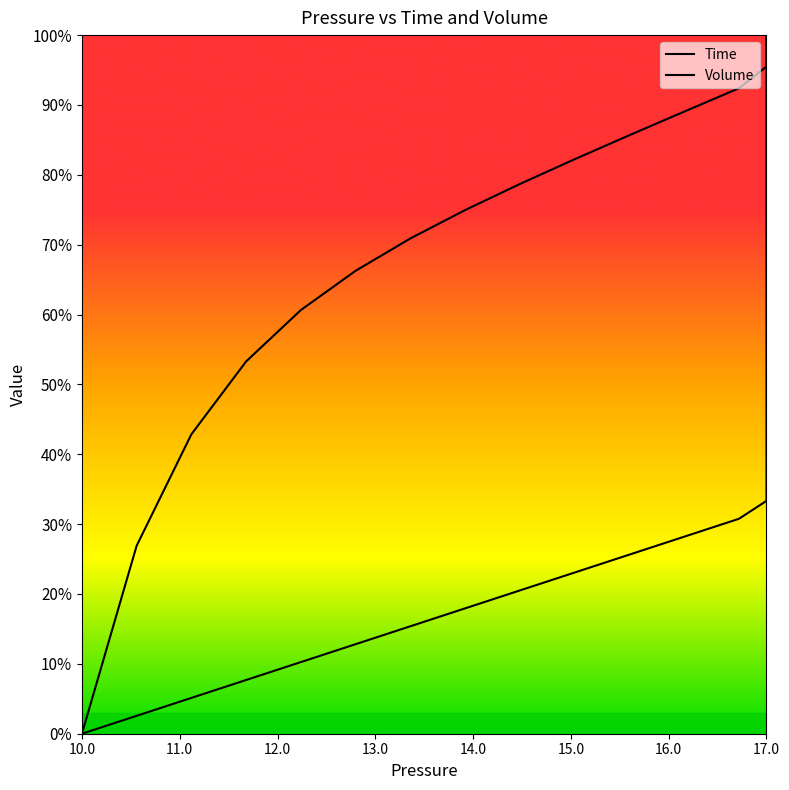

What is the sum of all Volume values?

35.1